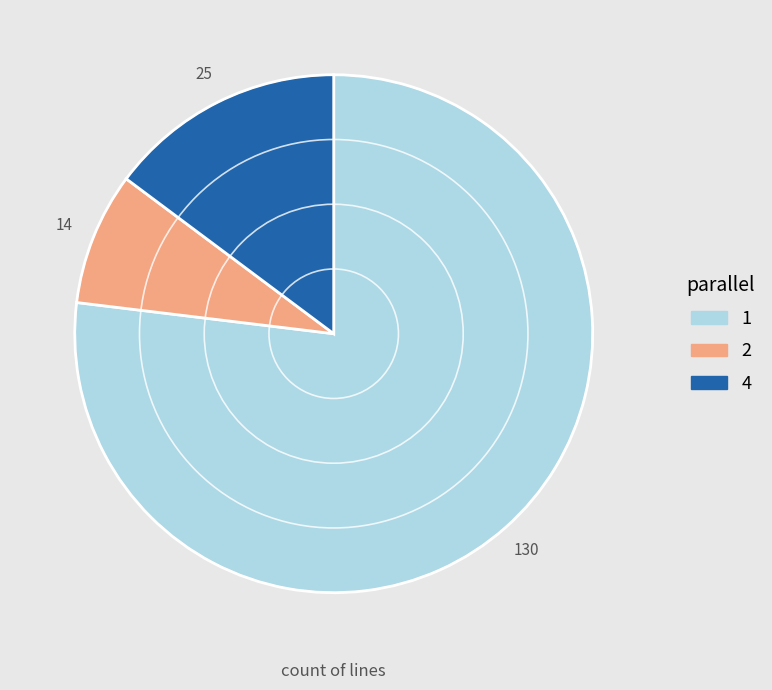

Does 1 represent more than half of the total?

Yes